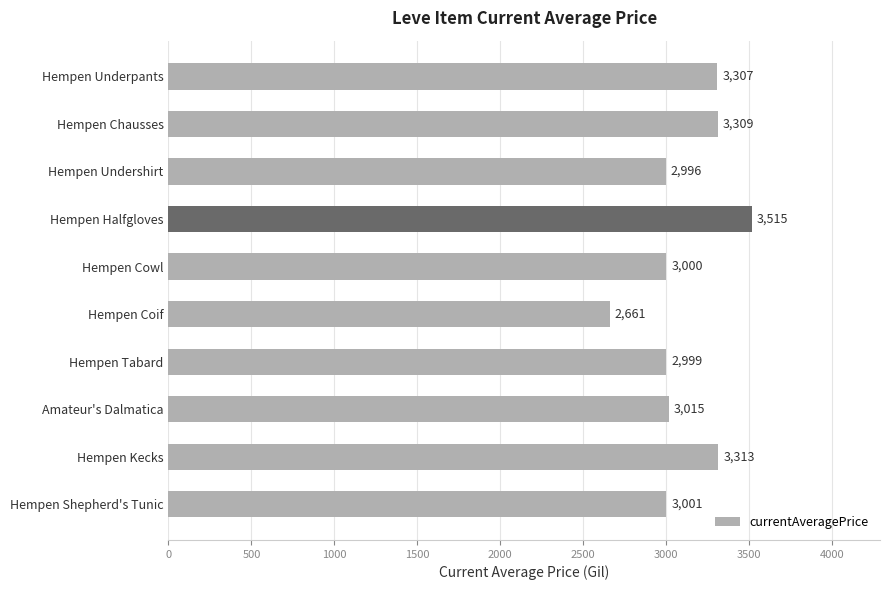

Rank the categories by value from lowest to highest.

Hempen Coif, Hempen Undershirt, Hempen Tabard, Hempen Cowl, Hempen Shepherd's Tunic, Amateur's Dalmatica, Hempen Underpants, Hempen Chausses, Hempen Kecks, Hempen Halfgloves